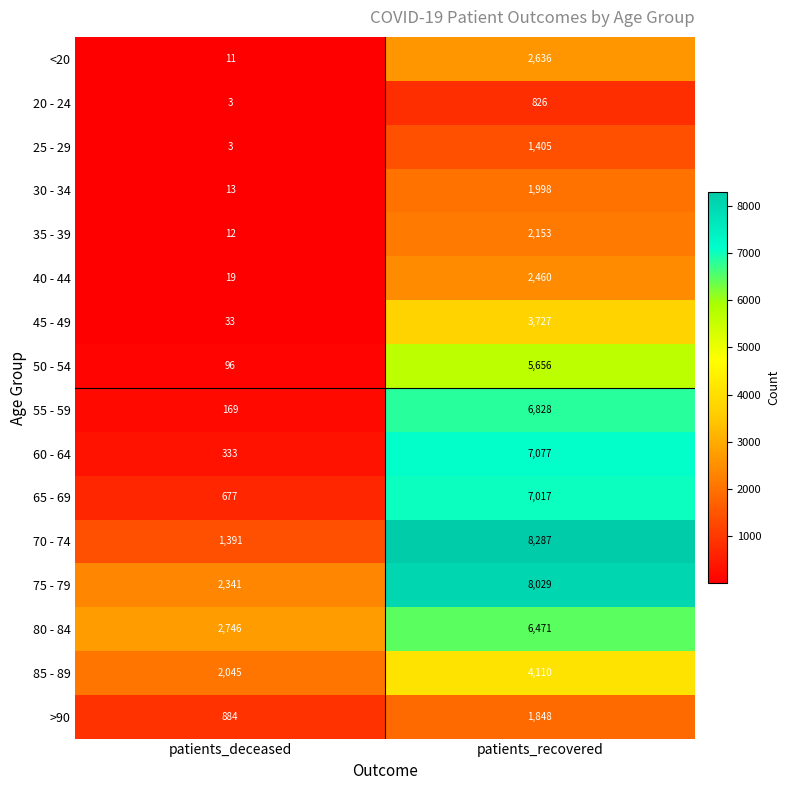

At patients_recovered, list the series in order from largest to smallest.

70 - 74, 75 - 79, 60 - 64, 65 - 69, 55 - 59, 80 - 84, 50 - 54, 85 - 89, 45 - 49, <20, 40 - 44, 35 - 39, 30 - 34, >90, 25 - 29, 20 - 24